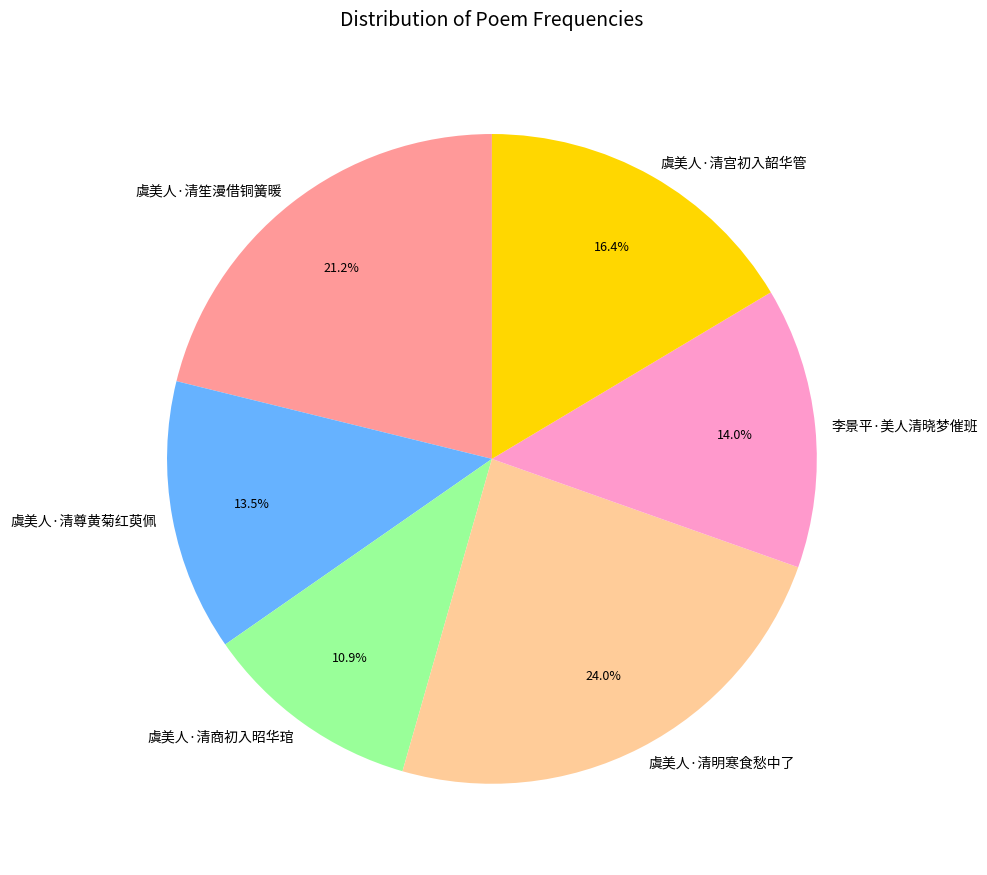

What is the smallest slice in the pie chart?

虞美人·清商初入昭华琯